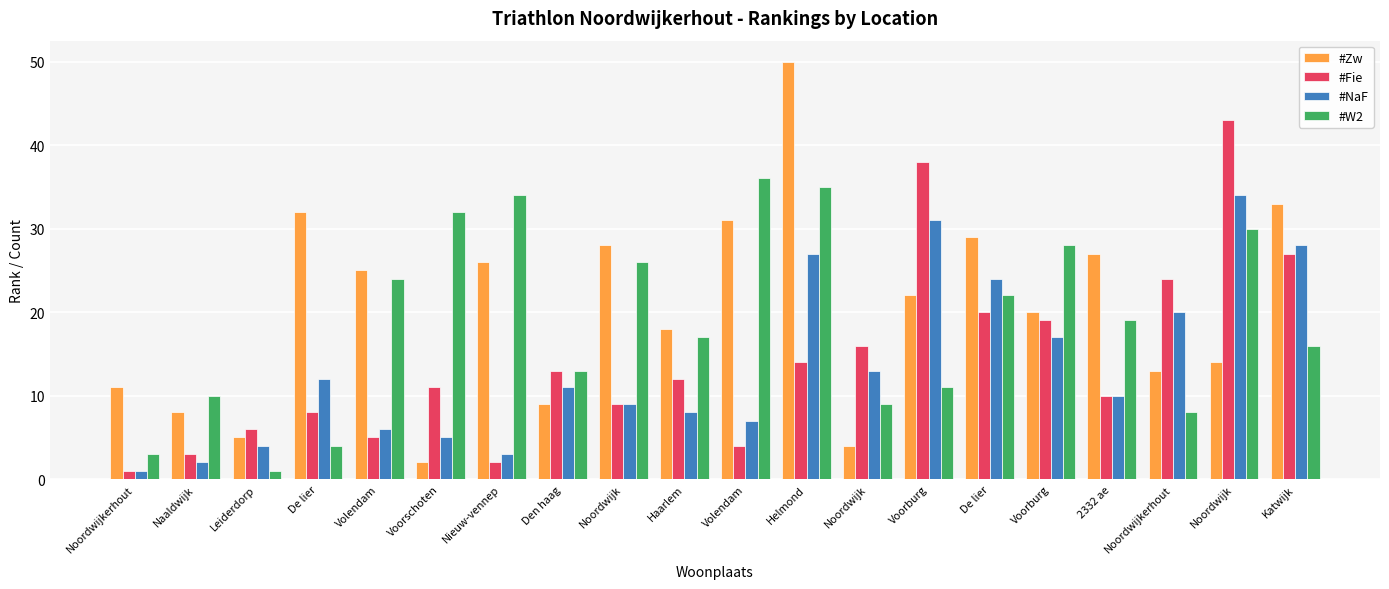

At which label does #Fie first exceed 12?

Den haag